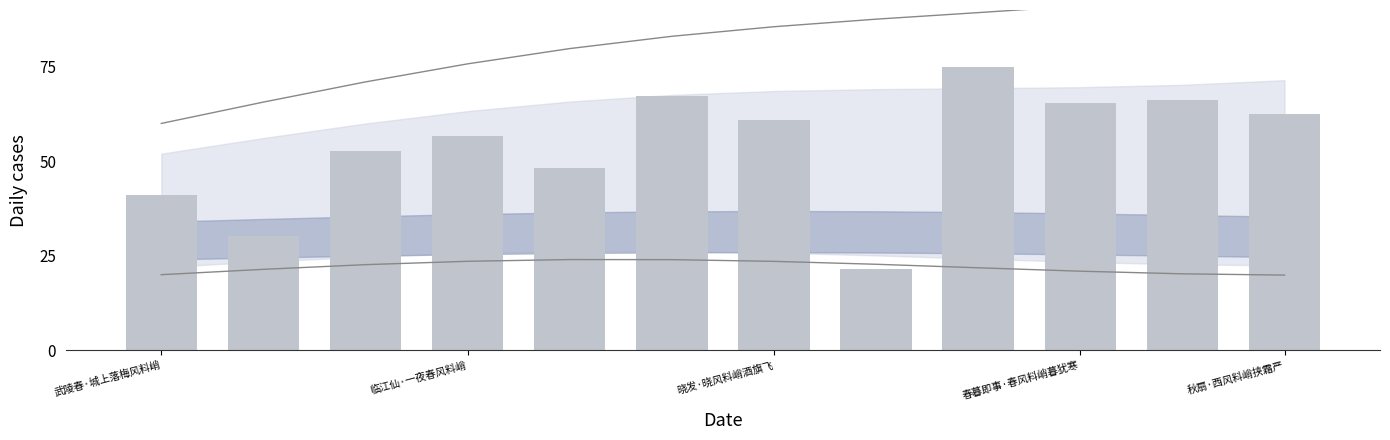

Which series has the largest total across all categories?

upper line